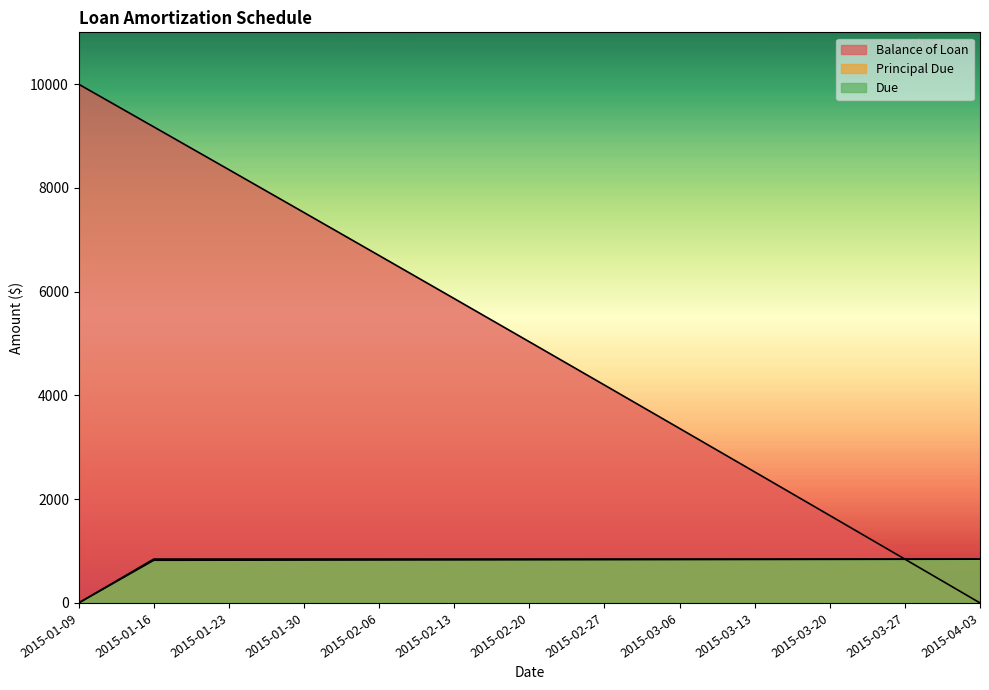

What is the label of the 6th point from the left?

2015-02-13